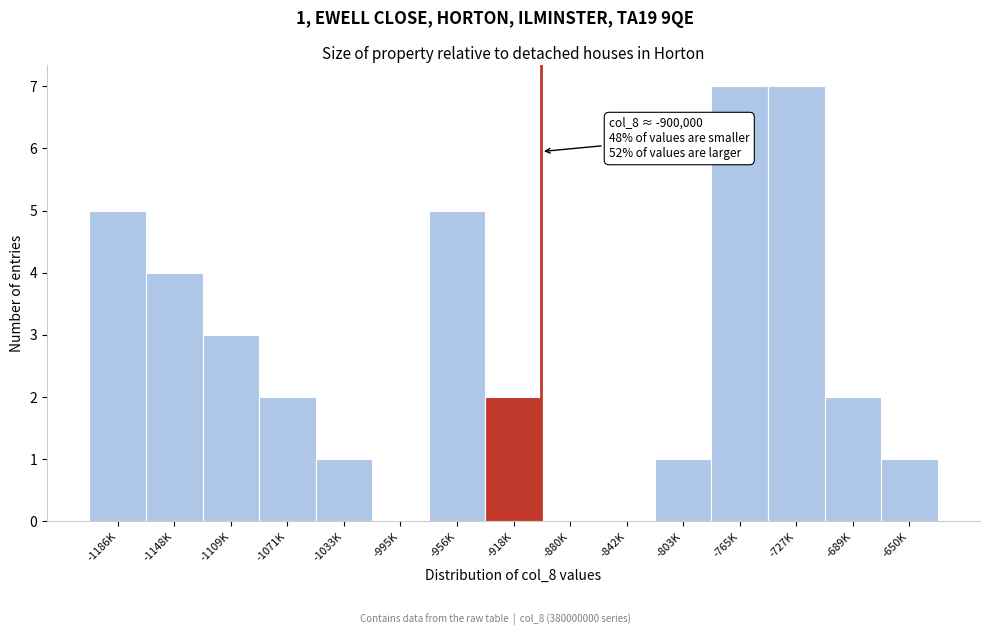

Reading left to right, list all the values displayed in this chart.

-1186K=5	-1148K=4	-1109K=3	-1071K=2	-1033K=1	-995K=0	-956K=5	-918K=2	-880K=0	-842K=0	-803K=1	-765K=7	-727K=7	-689K=2	-650K=1